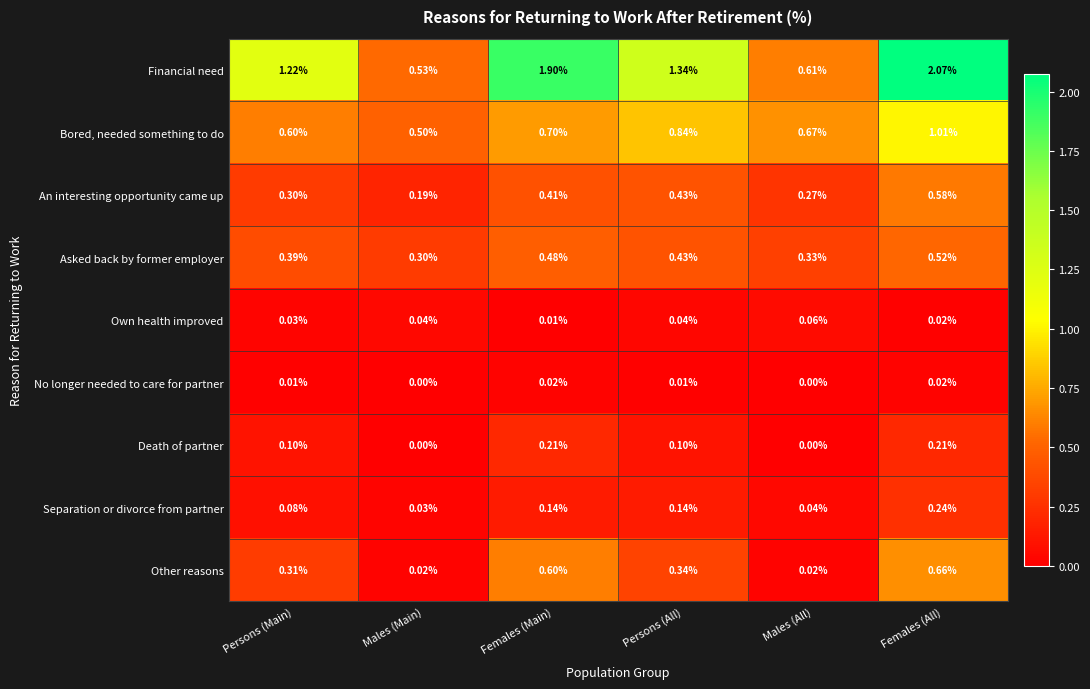

Is the value of Financial need at Persons (All) greater than the value of Asked back by former employer at Persons (All)?

Yes